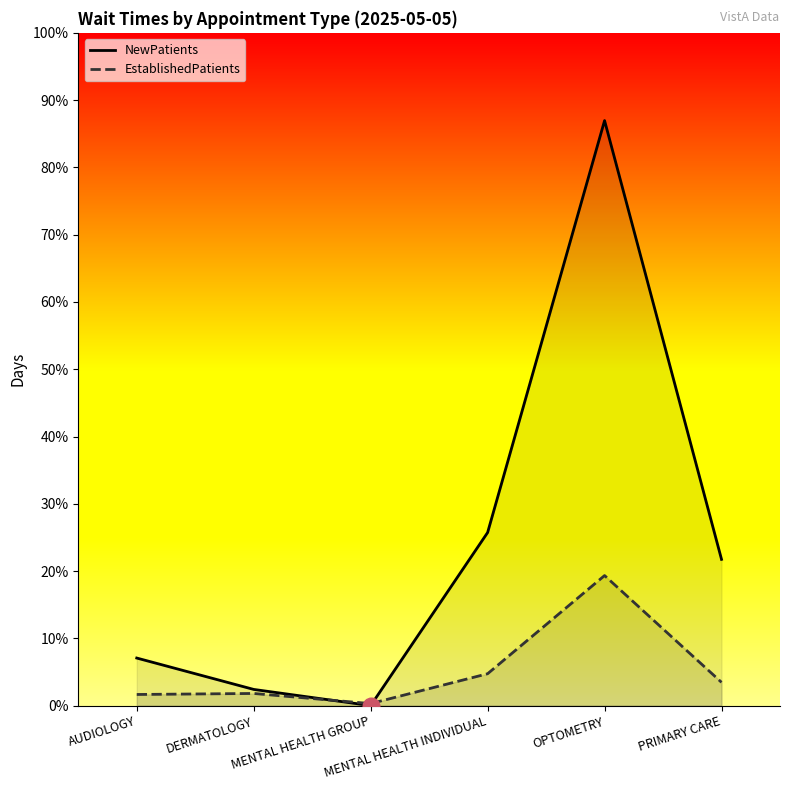

Rank the series at PRIMARY CARE from highest to lowest value.

NewPatients, EstablishedPatients